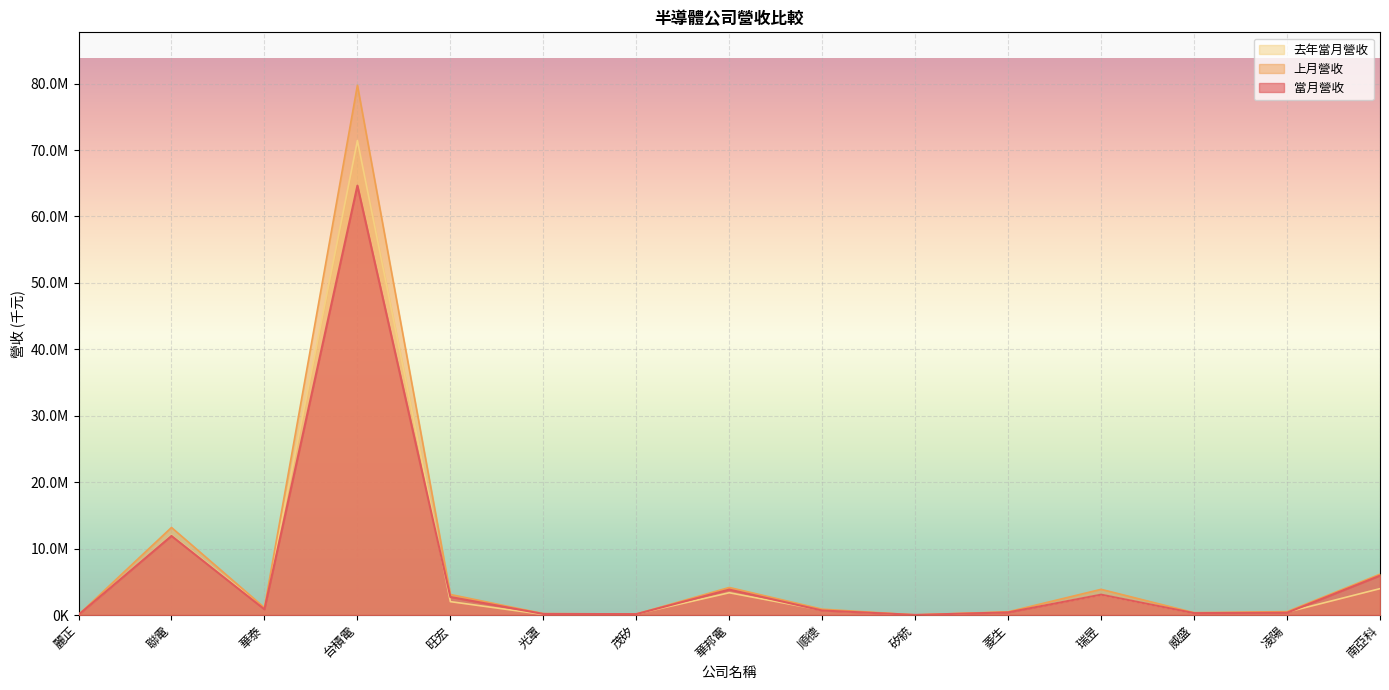

What is the sum of the 去年當月營收 values at 凌陽 and 菱生?

875752